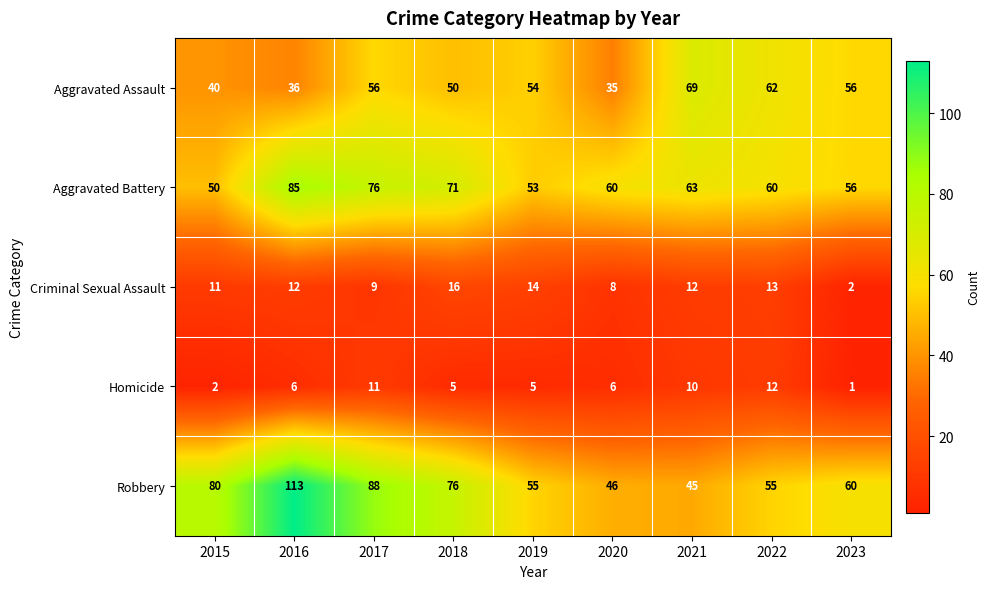

What is the total value across all series at 2020?

155